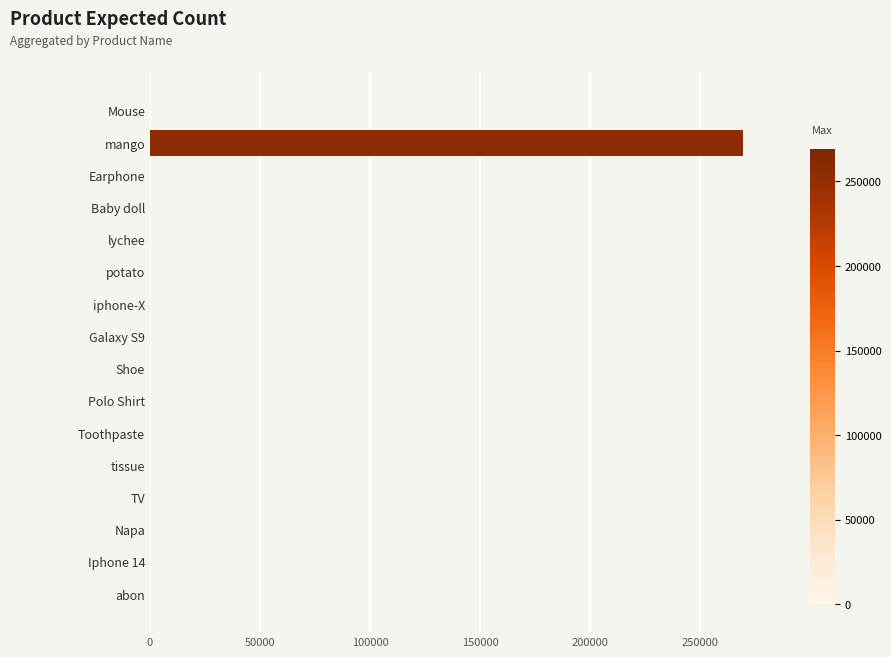

What is the maximum value shown in the chart?

269139